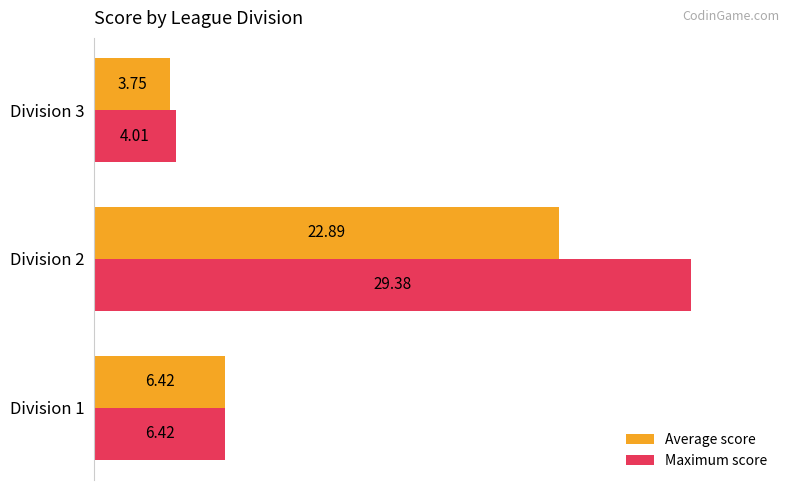

List the labels in order of Average score value, largest first.

Division 2, Division 1, Division 3